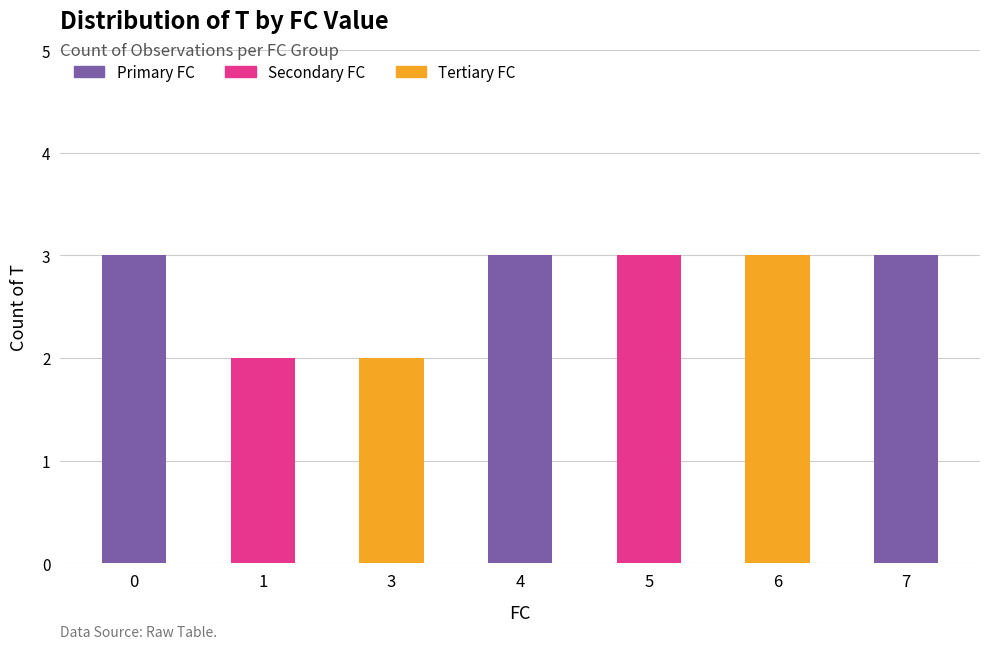

What is the difference between the maximum and minimum values?

1